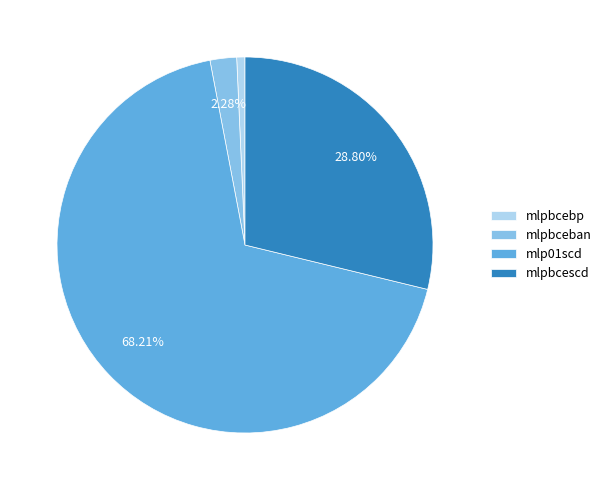

Which category accounts for the majority?

mlp01scd